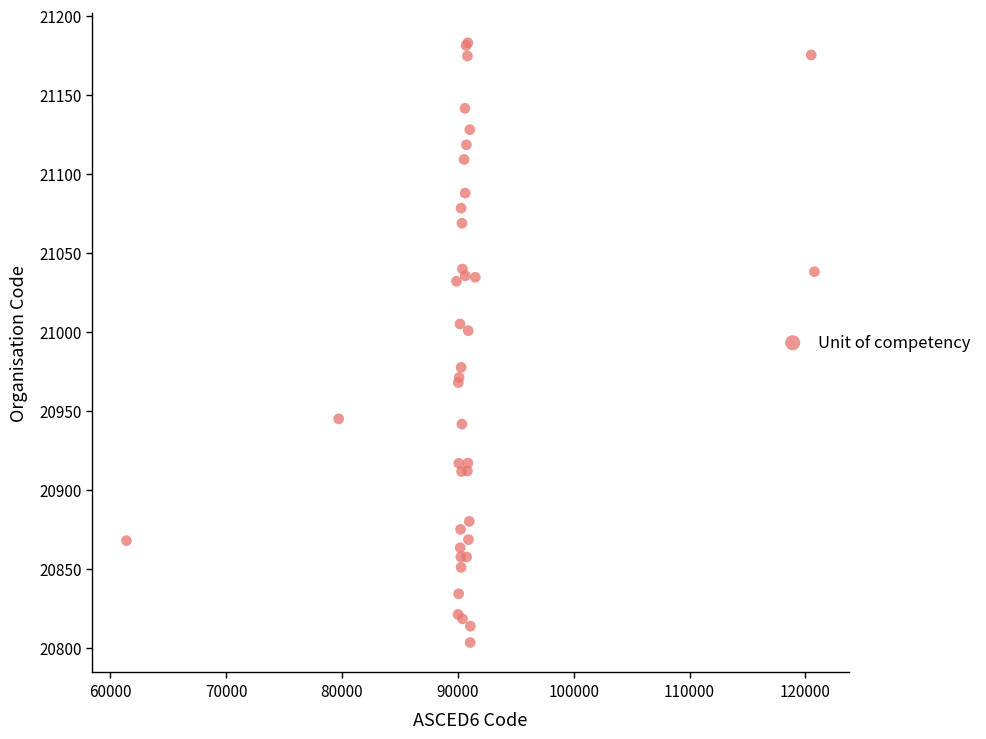

What Y value in the scatter plot is closest to 20993?

21000.7